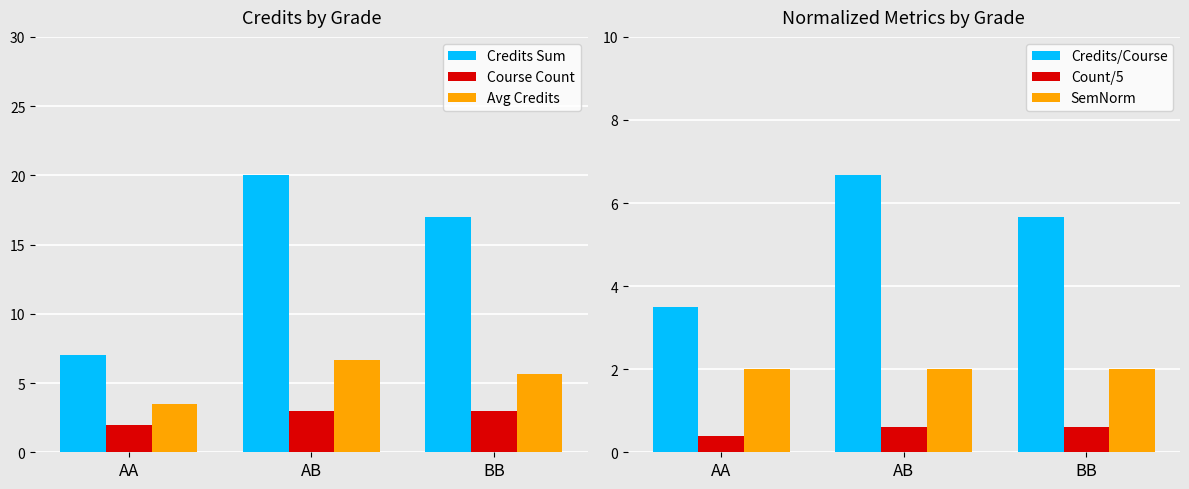

The Avg Credits series shows 9.8 at BB. True or false?

False